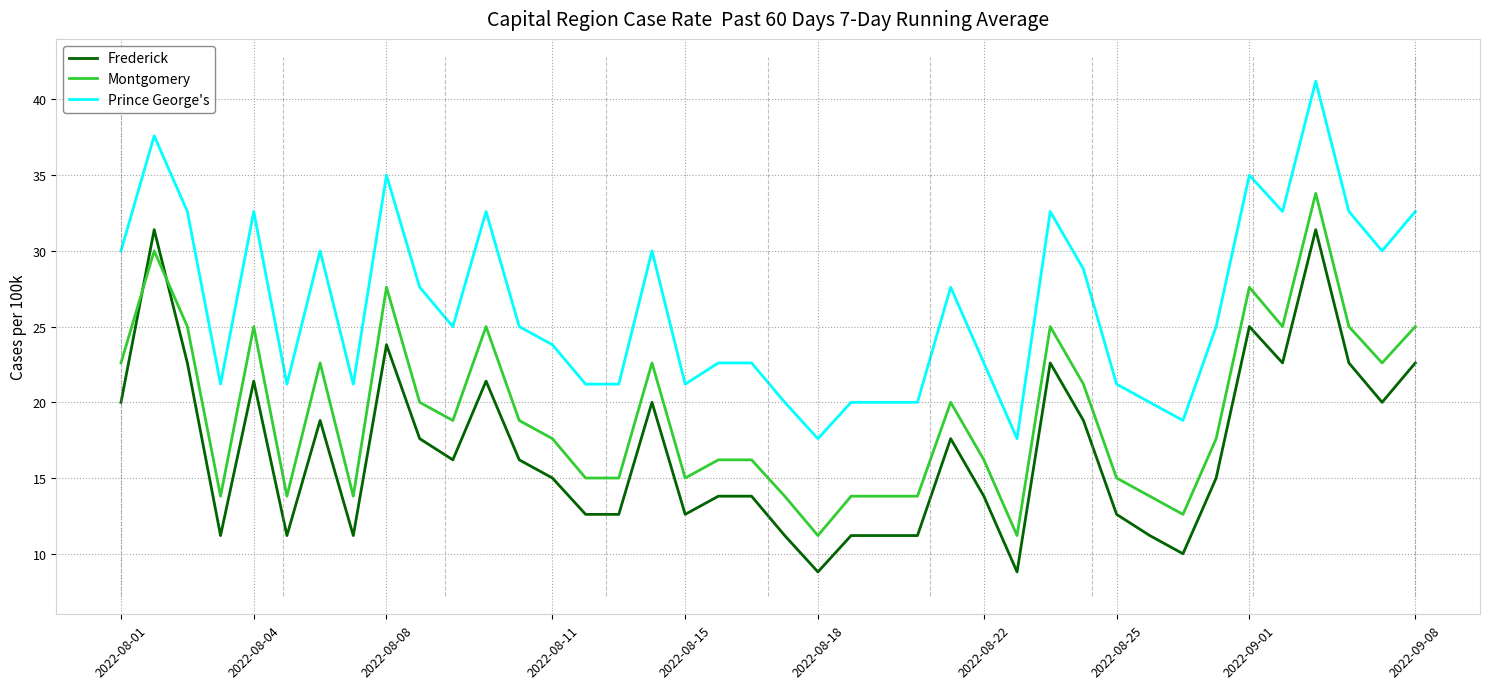

How many data points in Frederick are less than 131?

20